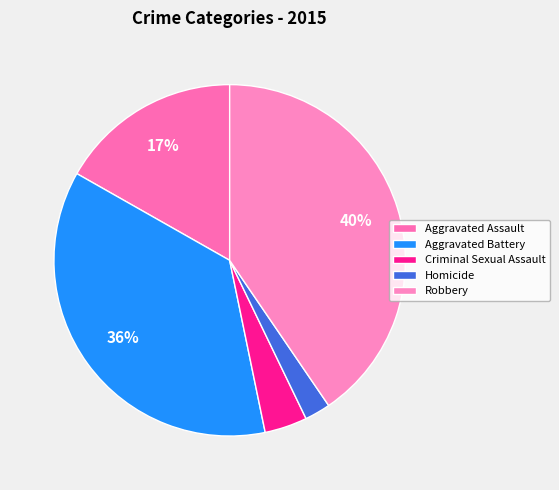

To the nearest percent, what is the difference between the largest and smallest slice percentages?

38%